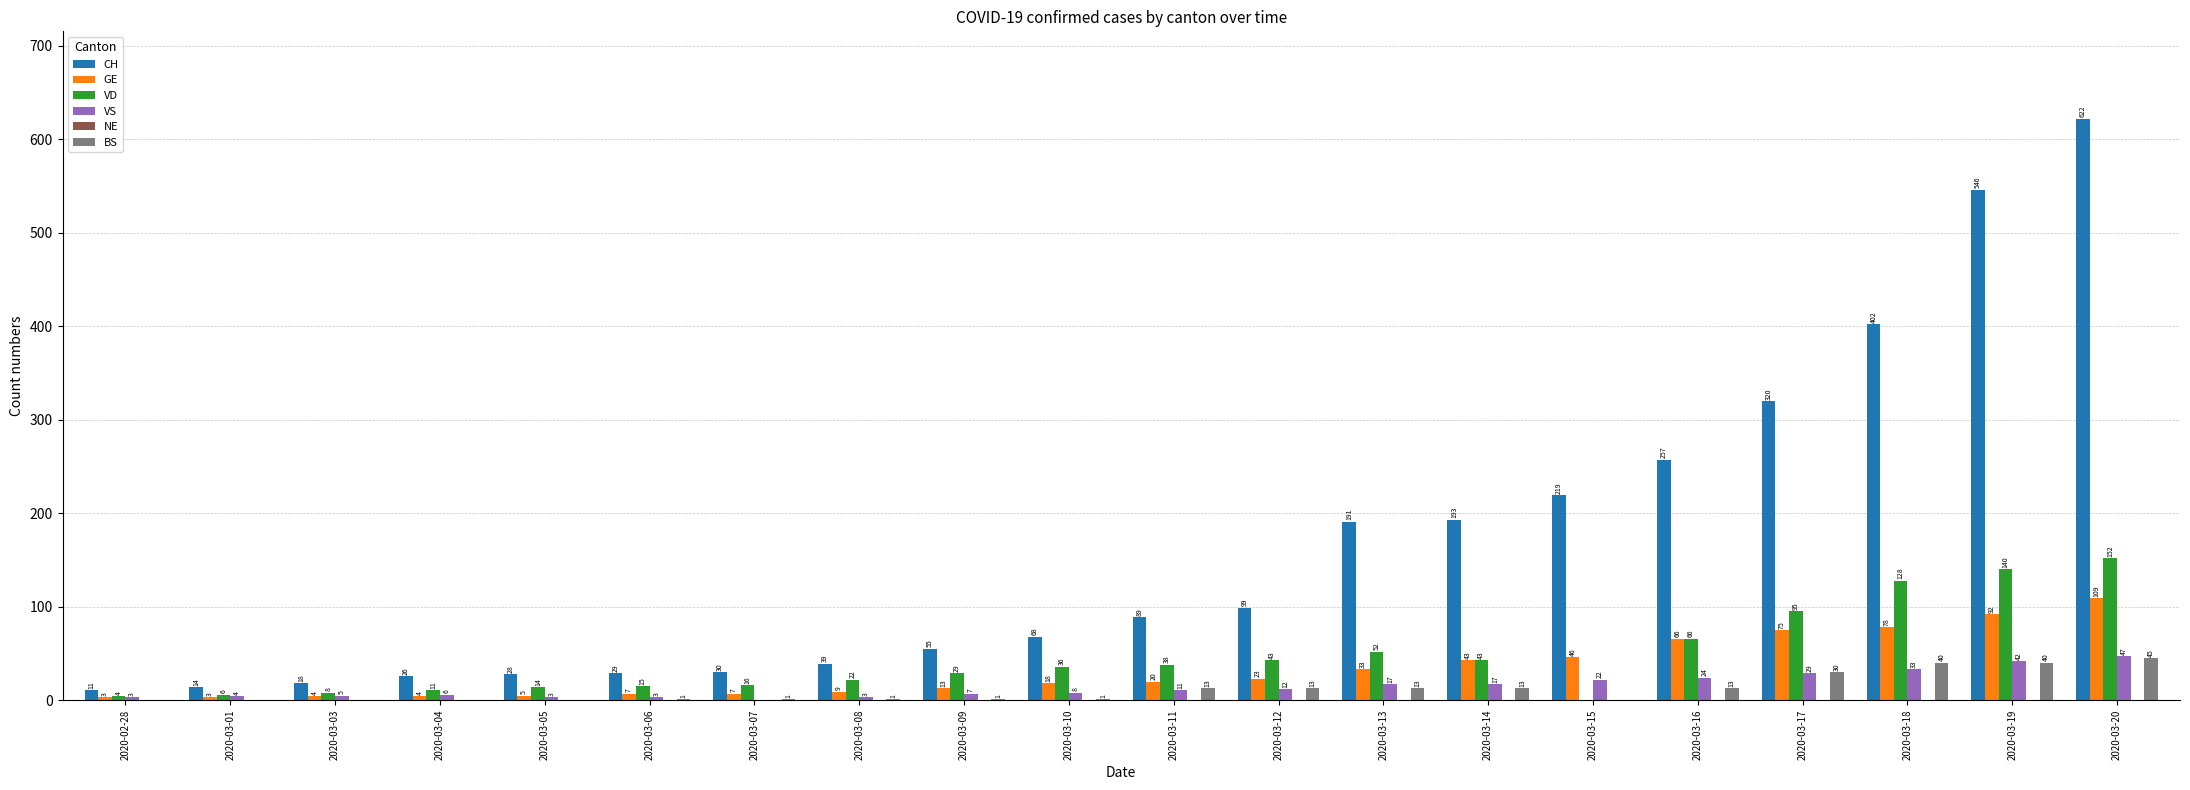

At which category does the chart reach its peak across all series?

2020-03-20